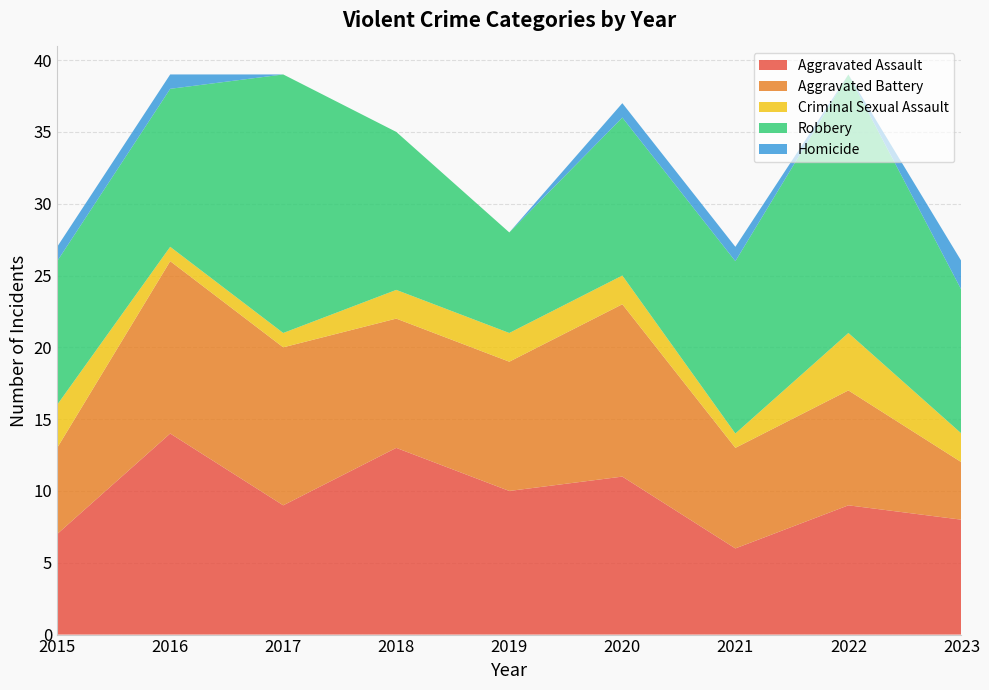

Reading right to left, list all the values displayed in this chart.

Aggravated Assault: 8	9	6	11	10	13	9	14	7
Aggravated Battery: 4	8	7	12	9	9	11	12	6
Criminal Sexual Assault: 2	4	1	2	2	2	1	1	3
Robbery: 10	18	12	11	7	11	18	11	10
Homicide: 2	0	1	1	0	0	0	1	1